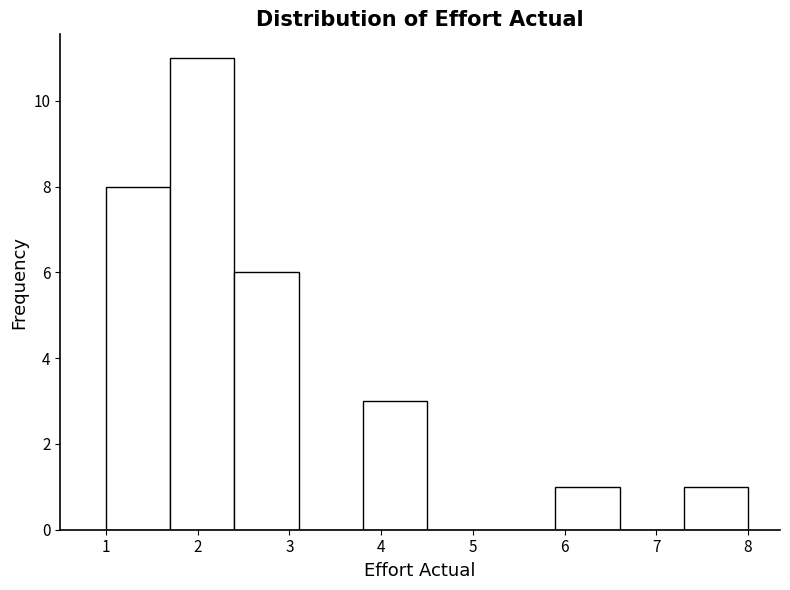

How tall is the bar that spans 1.7 to 2.4 on the x-axis? The values are not printed on the chart, so give them approximately, as read against the axis.

11